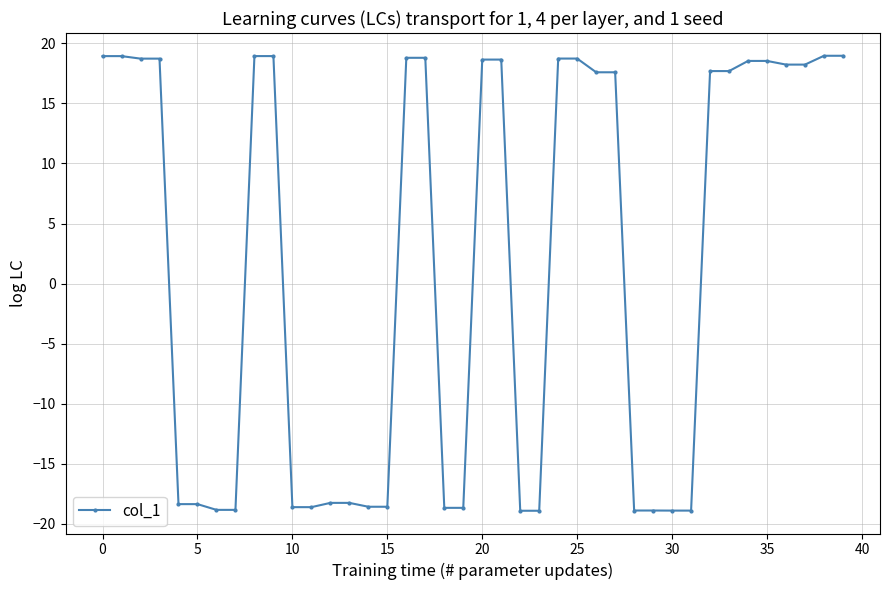

What is the maximum value shown in the chart?

19.0